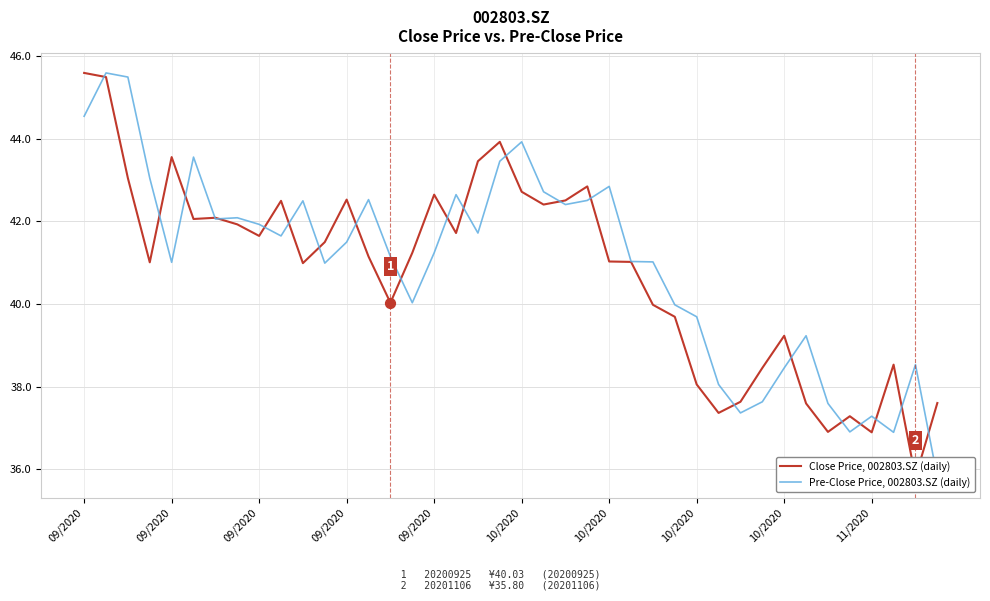

Which series reaches the maximum Y coordinate?

Close Price, 002803.SZ (daily)